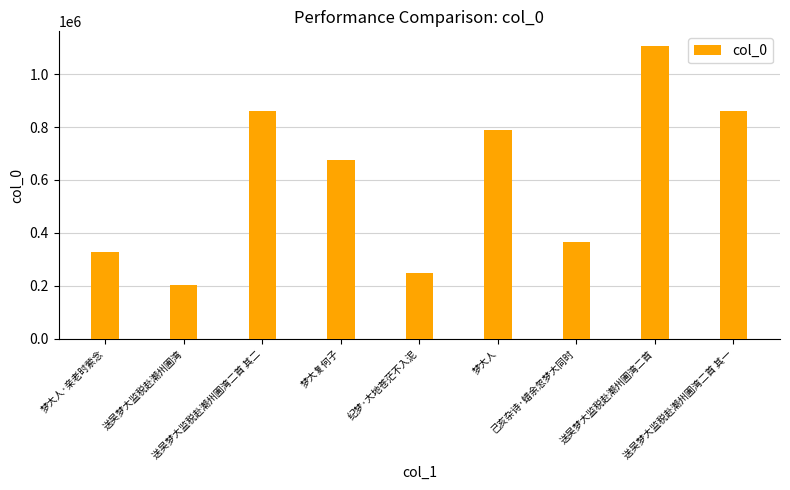

What is the difference between the second highest and second lowest values?

611127